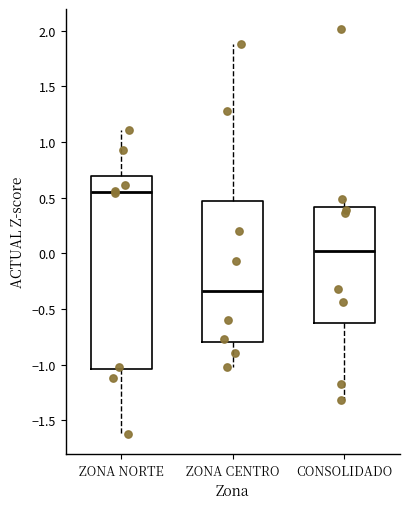

Where is the lower edge of the box for ZONA CENTRO on the y-axis? The values are not printed on the chart, so give them approximately, as read against the axis.

-0.80